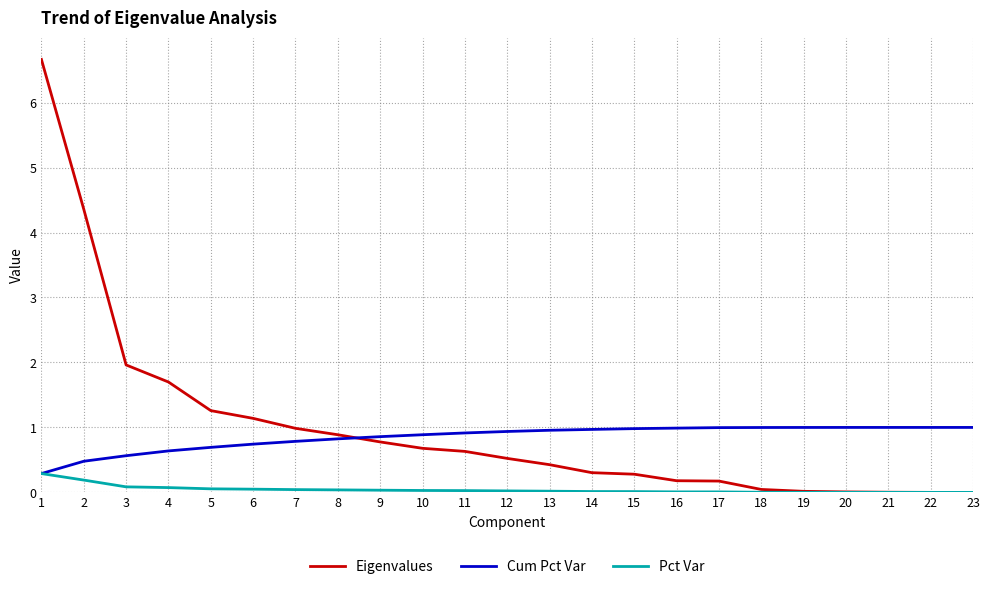

Rank the series by their average value, from highest to lowest.

Eigenvalues, Cum Pct Var, Pct Var